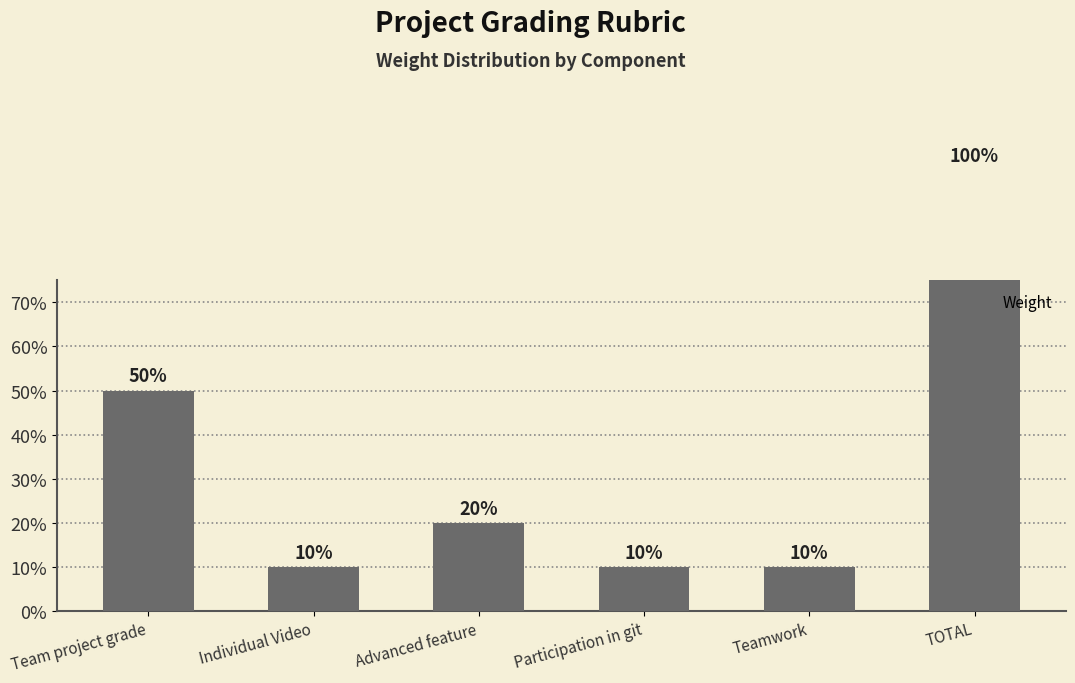

How many values are between 0 and 1?

6